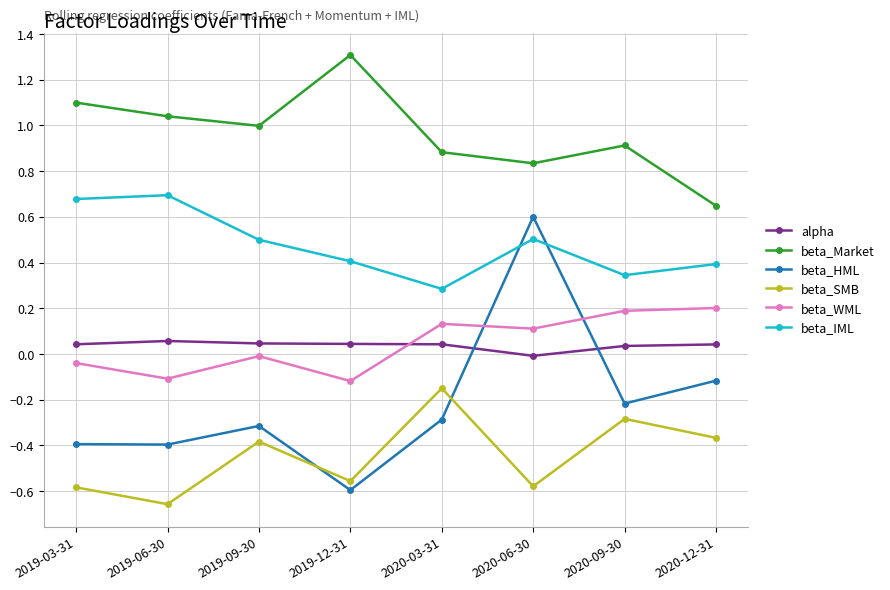

What is the greatest value displayed?

1.3